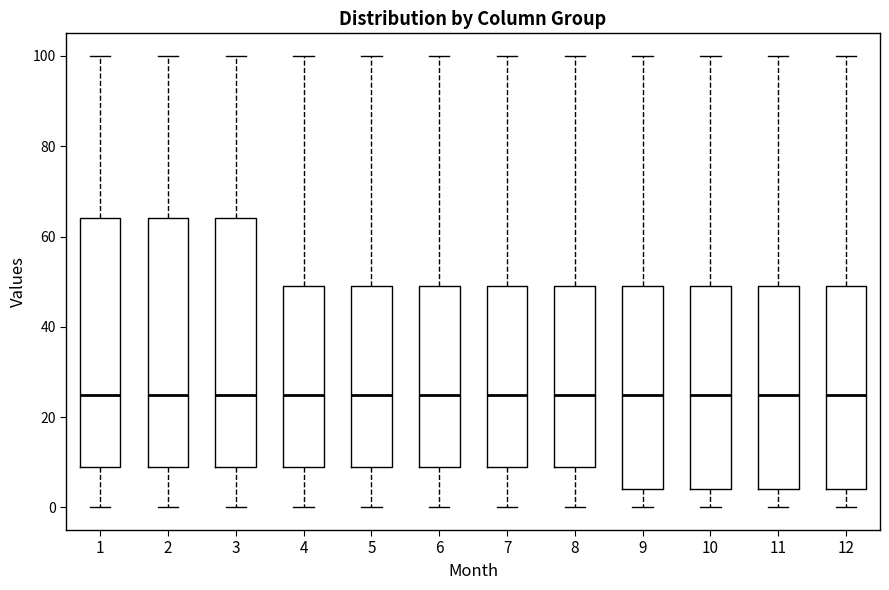

Reading left to right, transcribe this box plot: for each box, give where its median line is, the range the box spans, and where its two whiskers end, as read against the y-axis. The values are not printed on the chart, so give them approximately, as read against the axis.

1: median 26, box 10 to 64, whiskers 0 to 100
2: median 26, box 10 to 64, whiskers 0 to 100
3: median 26, box 10 to 64, whiskers 0 to 100
4: median 26, box 10 to 50, whiskers 0 to 100
5: median 26, box 10 to 50, whiskers 0 to 100
6: median 26, box 10 to 50, whiskers 0 to 100
7: median 26, box 10 to 50, whiskers 0 to 100
8: median 26, box 10 to 50, whiskers 0 to 100
9: median 26, box 4 to 50, whiskers 0 to 100
10: median 26, box 4 to 50, whiskers 0 to 100
11: median 26, box 4 to 50, whiskers 0 to 100
12: median 26, box 4 to 50, whiskers 0 to 100